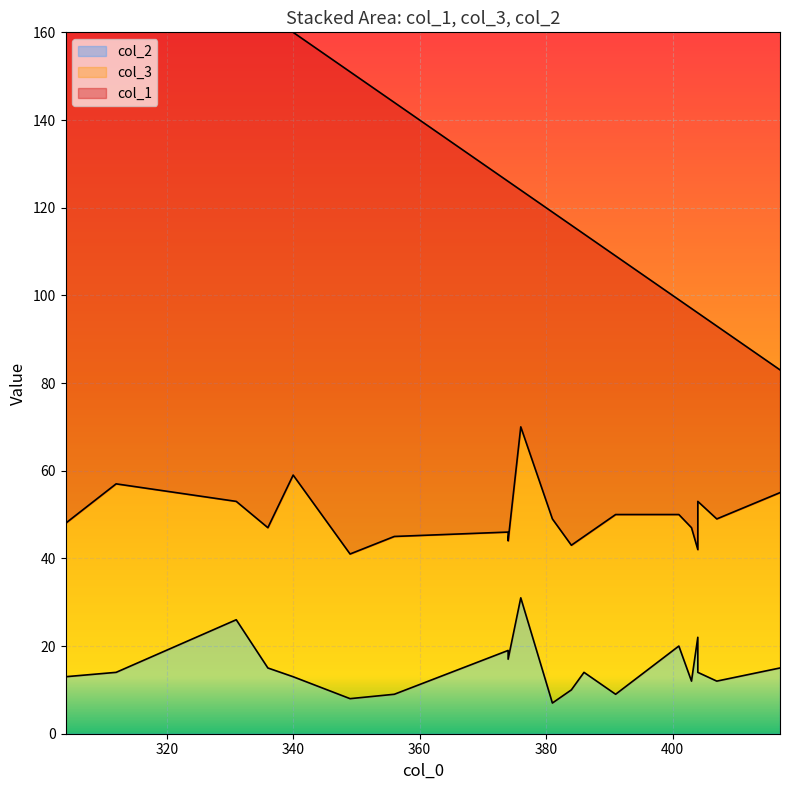

What is the spread (max minus min) of values at 304?

135